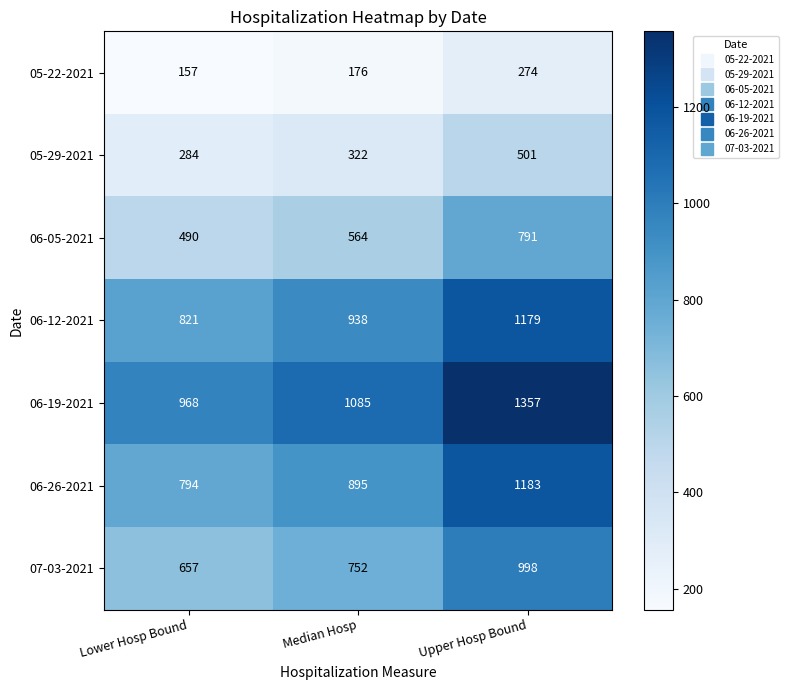

At how many categories does at least one series exceed 251?

3